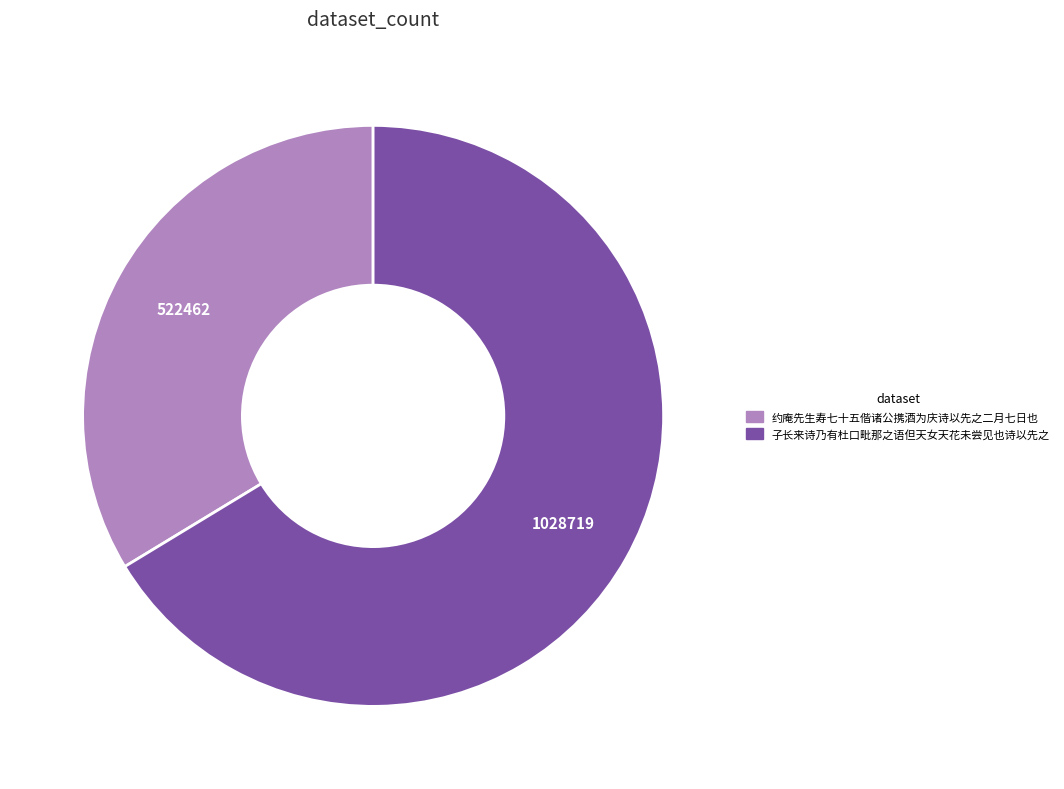

What is the majority slice?

子长来诗乃有杜口毗那之语但天女天花未尝见也诗以先之